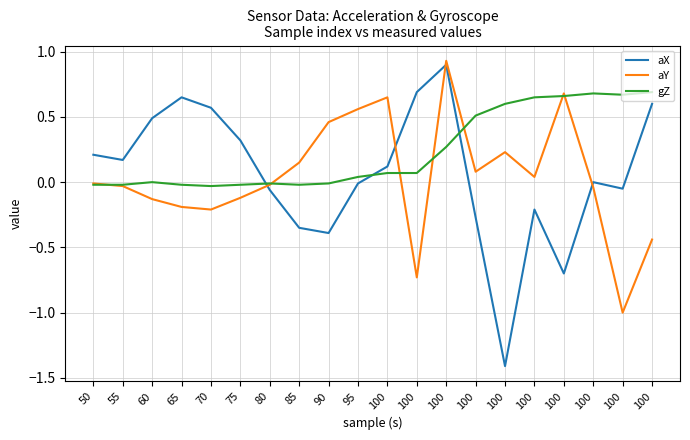

The gZ series shows -0.0 at 65. True or false?

False